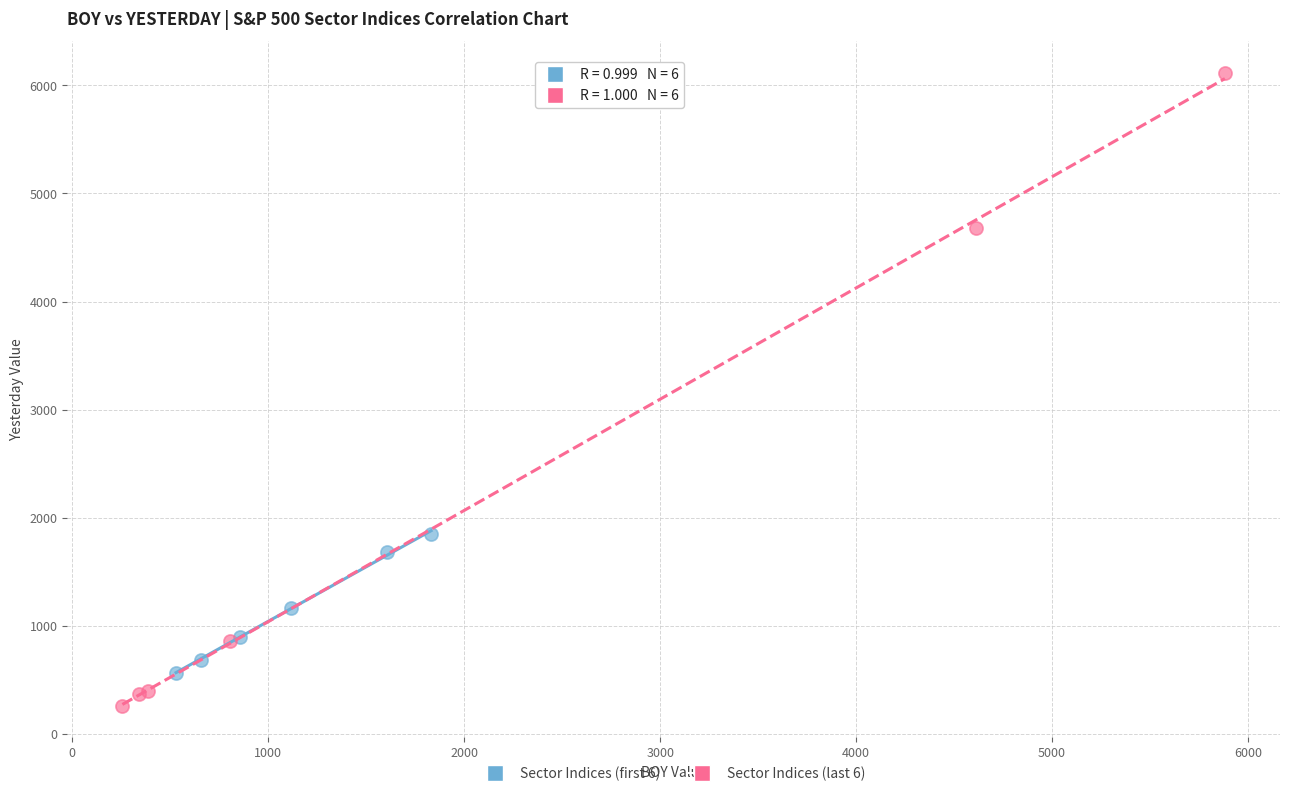

Which series reaches the minimum Y coordinate?

Sector Indices (last 6)